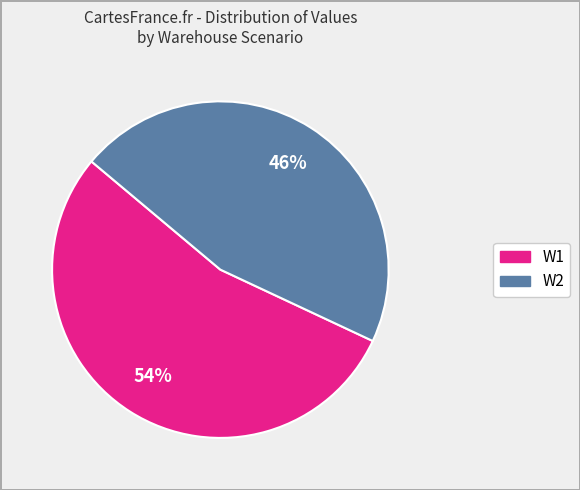

To the nearest percent, what is the average slice percentage?

50%